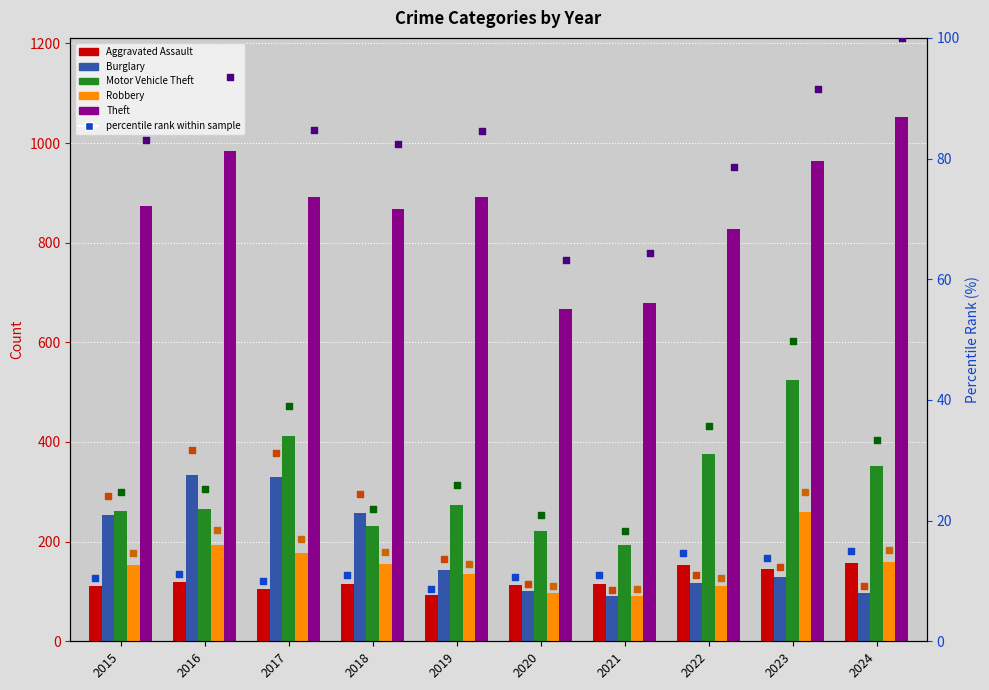

What is the total value across all series at 2023?

2024